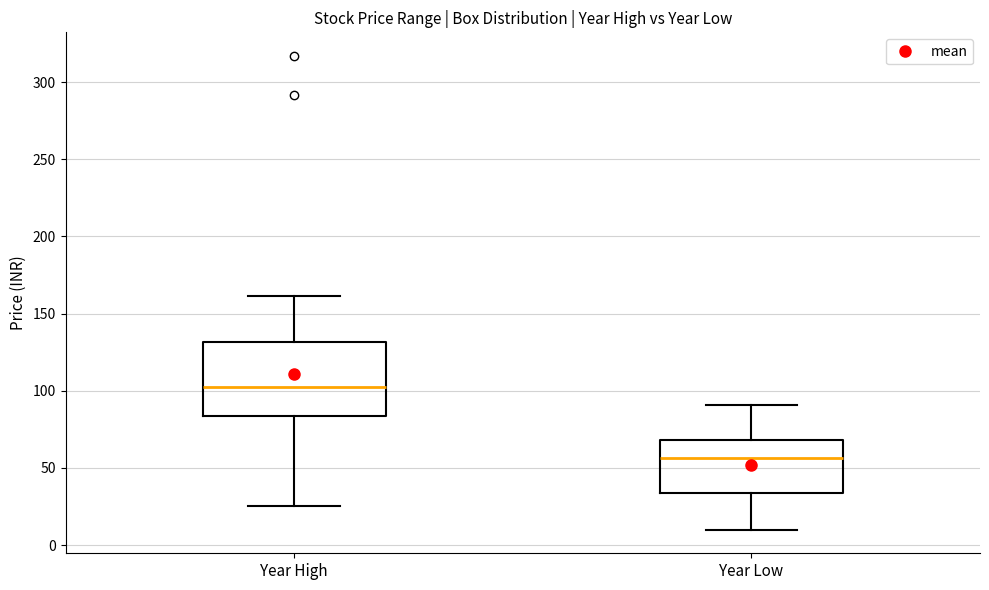

Which box is the tallest, from its lower edge to its upper edge?

Year High